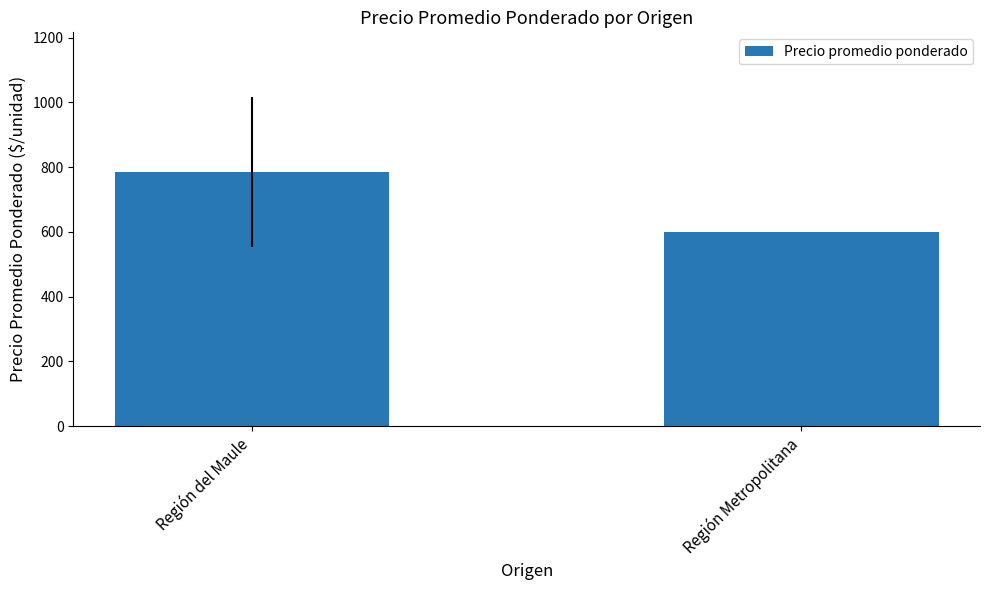

Which category has the highest value across all series?

Región del Maule